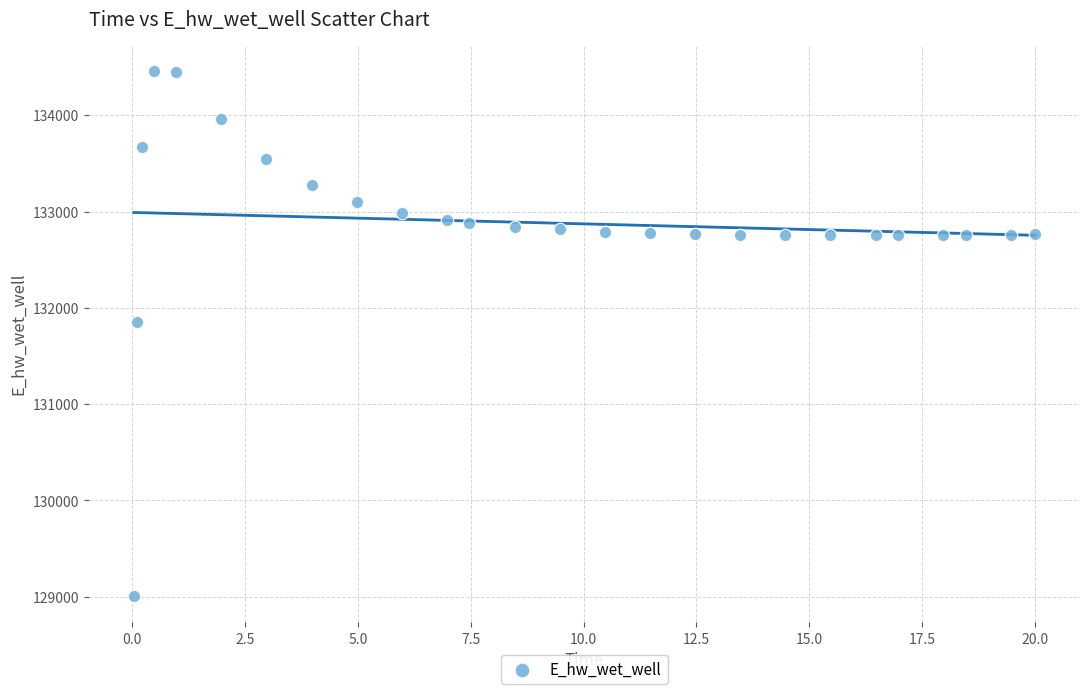

What is the range of X values (max minus min)?

20.0